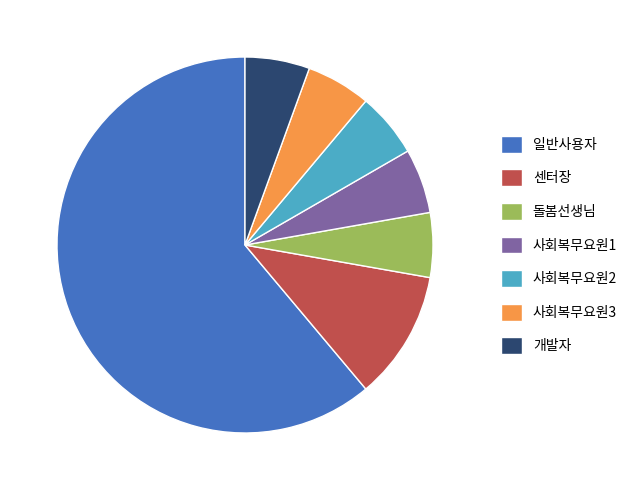

Count the number of slices in the pie.

7